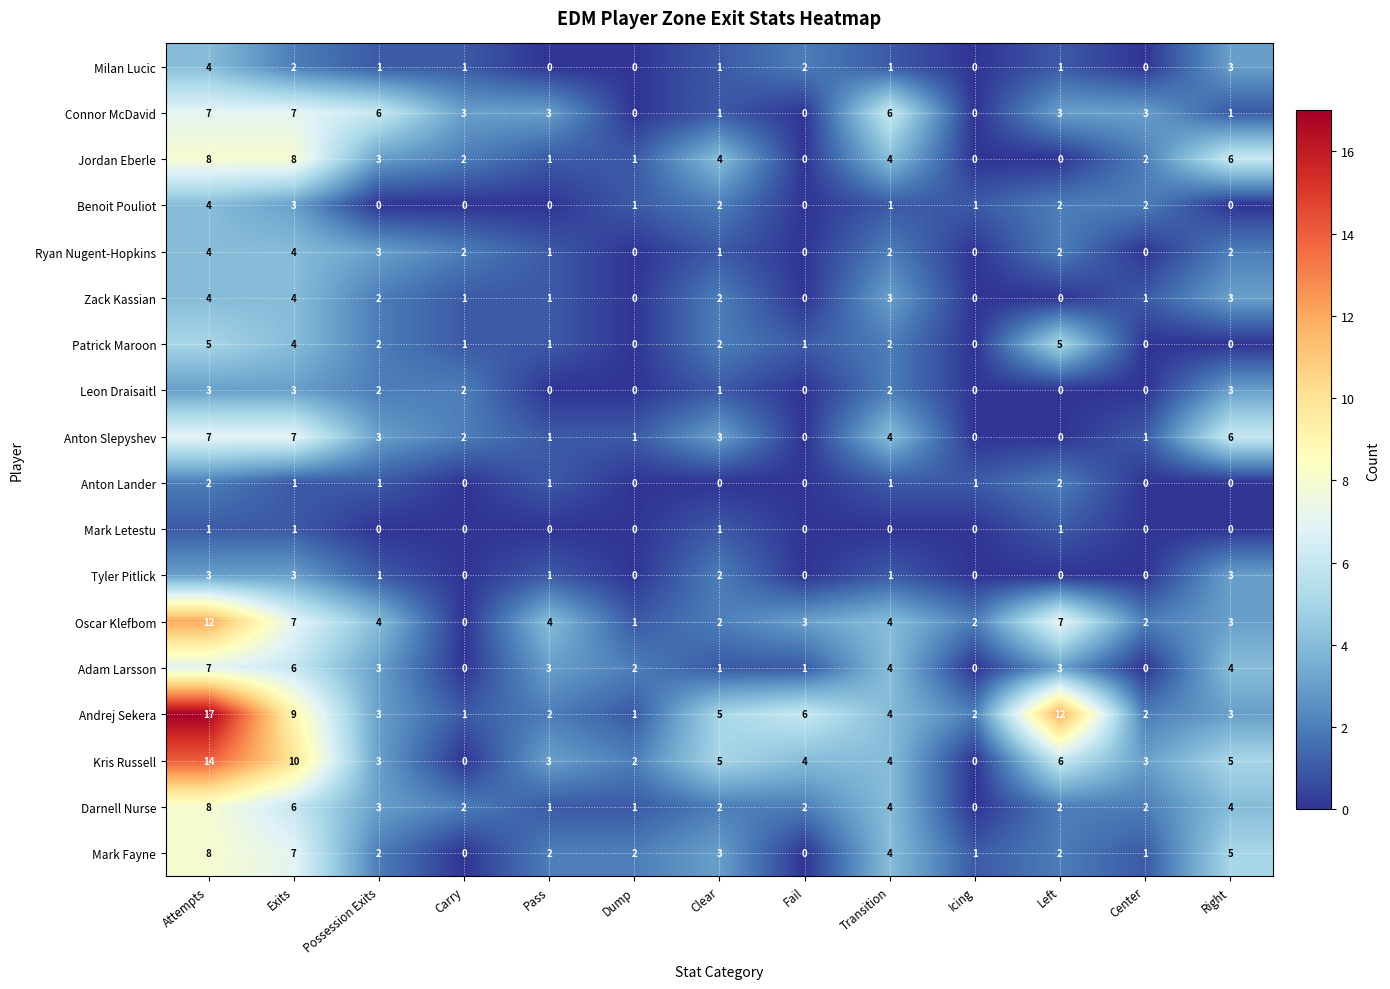

Where does the Anton Lander series first go above 1?

Attempts